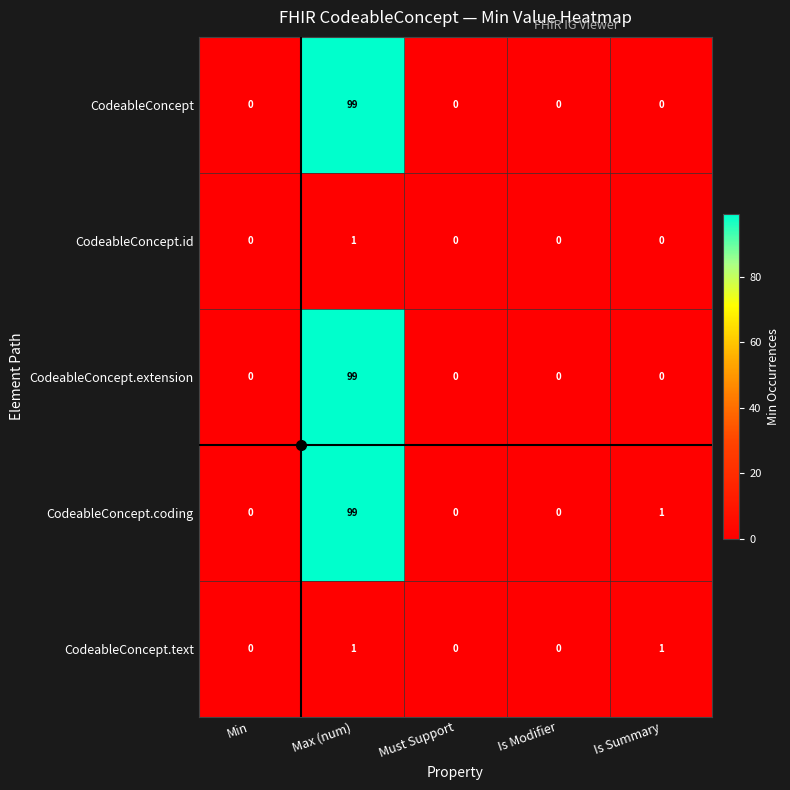

What is the greatest value displayed?

99